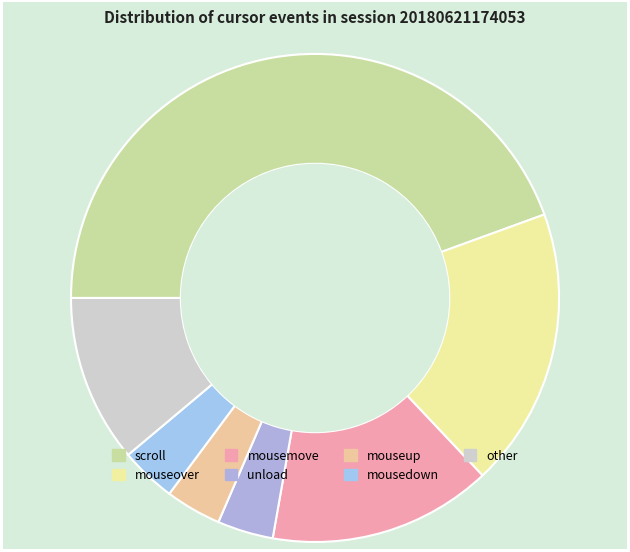

How many segments does this pie chart have?

7